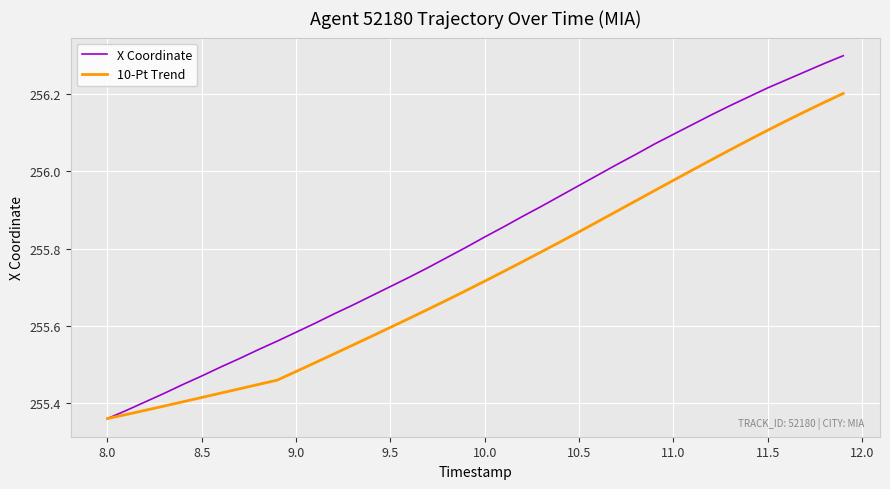

Which series has the widest spread of values?

X Coordinate